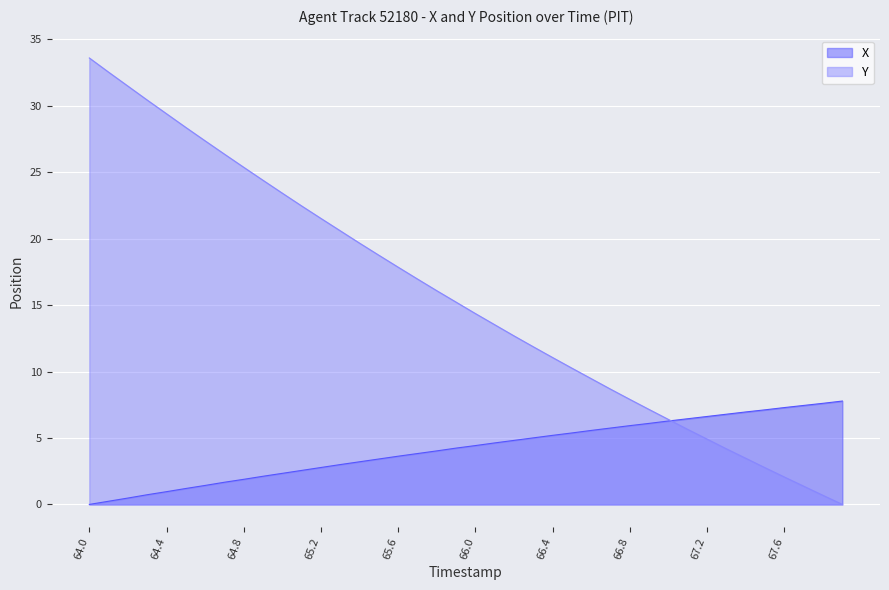

What is the label of the 17th point from the right?

66.3